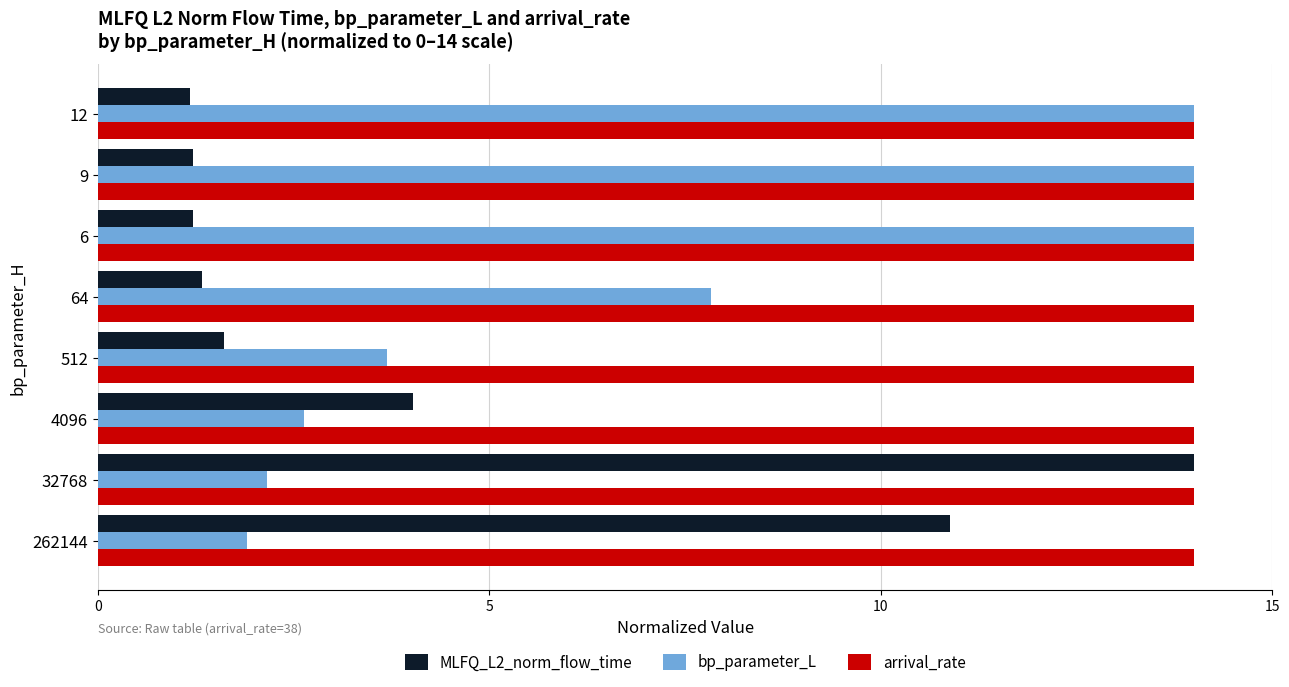

List the series in order of their overall mean, highest first.

arrival_rate, bp_parameter_L, MLFQ_L2_norm_flow_time